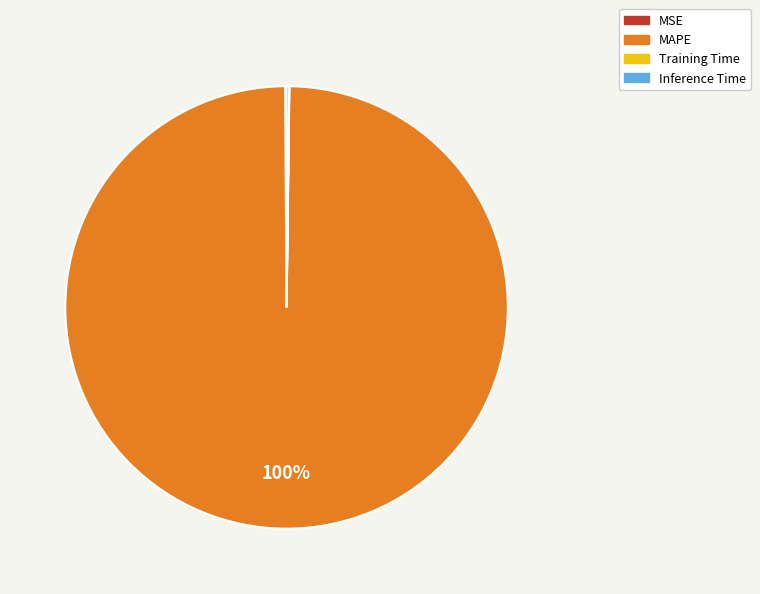

Which category accounts for the majority?

MAPE